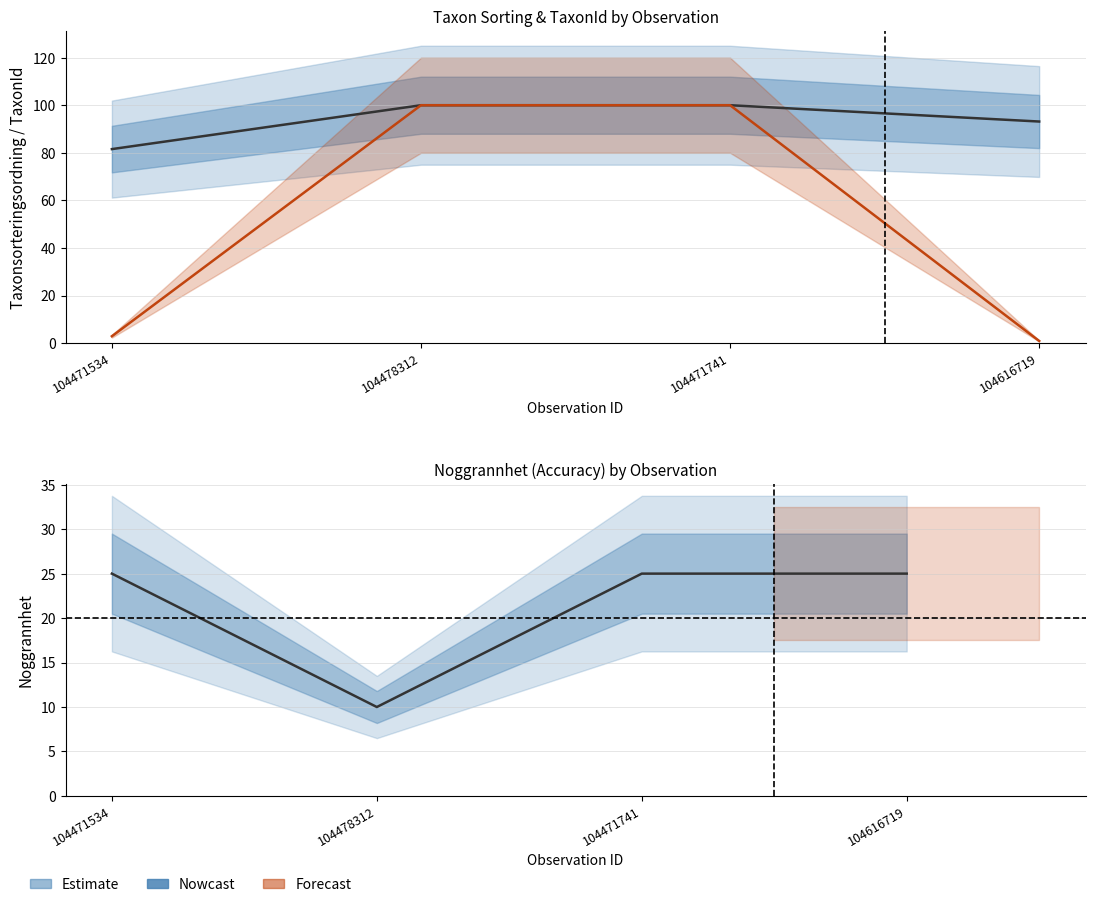

At which category is the sum across all series the highest?

104471741